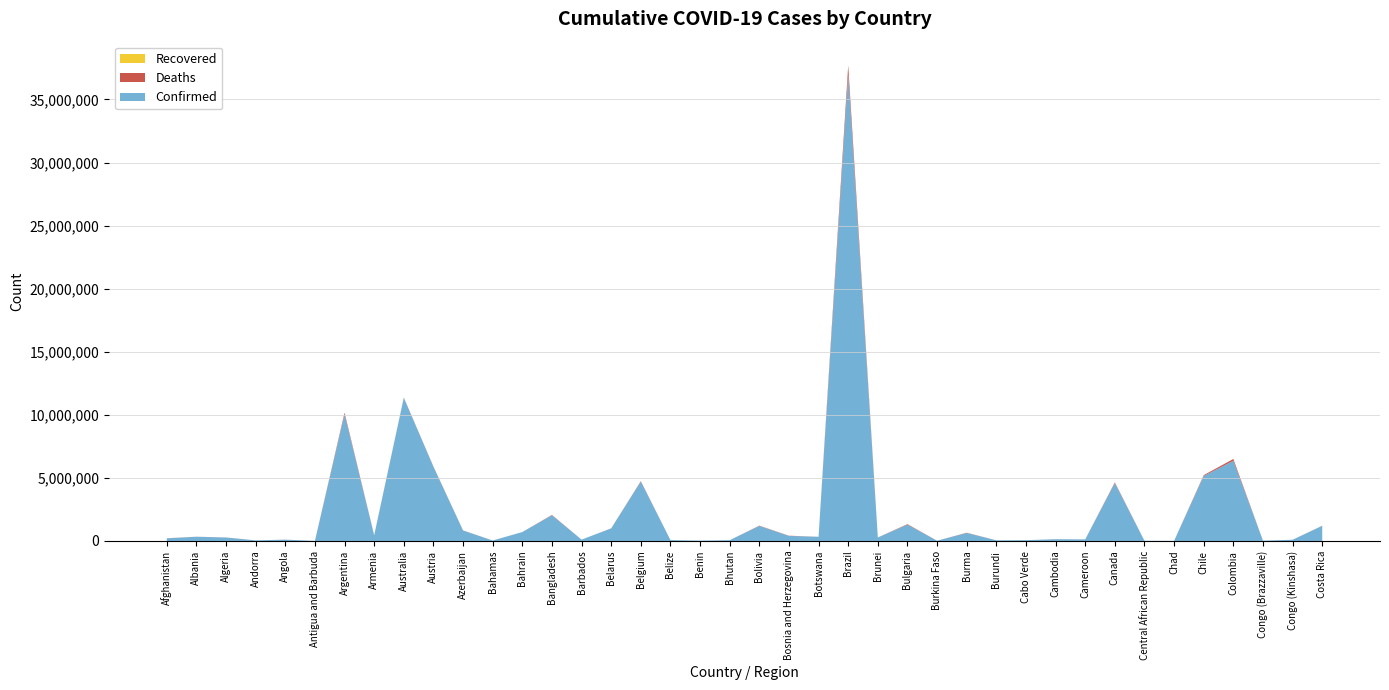

Reading right to left, what are all the values shown in this chart?

Confirmed: Costa Rica=1199055	Congo (Kinshasa)=95646	Congo (Brazzaville)=25077	Colombia=6356468	Chile=5154016	Chad=7675	Central African Republic=15368	Canada=4595042	Cameroon=124328	Cambodia=138713	Cabo Verde=63240	Burundi=53609	Burma=633903	Burkina Faso=22056	Bulgaria=1296450	Brunei=277992	Brazil=36997328	Botswana=329662	Bosnia and Herzegovina=401575	Bolivia=1192283	Bhutan=62615	Benin=27990	Belize=70740	Belgium=4708273	Belarus=994037	Barbados=106645	Bangladesh=2037773	Bahrain=705444	Bahamas=37491	Azerbaijan=828426	Austria=5878713	Australia=11347698	Armenia=446819	Argentina=10043308	Antigua and Barbuda=9106	Angola=105205	Andorra=47866	Algeria=271431	Albania=334336	Afghanistan=209181
Deaths: Costa Rica=9214	Congo (Kinshasa)=1464	Congo (Brazzaville)=388	Colombia=142296	Chile=64109	Chad=194	Central African Republic=113	Canada=51253	Cameroon=1965	Cambodia=3056	Cabo Verde=413	Burundi=38	Burma=19490	Burkina Faso=396	Bulgaria=38208	Brunei=225	Brazil=698382	Botswana=2801	Bosnia and Herzegovina=16278	Bolivia=22362	Bhutan=21	Benin=163	Belize=688	Belgium=33663	Belarus=7118	Barbados=575	Bangladesh=29445	Bahrain=1548	Bahamas=833	Azerbaijan=10108	Austria=21848	Australia=19265	Armenia=8721	Argentina=130458	Antigua and Barbuda=146	Angola=1931	Andorra=165	Algeria=6881	Albania=3598	Afghanistan=7896
Recovered: Costa Rica=0	Congo (Kinshasa)=0	Congo (Brazzaville)=0	Colombia=0	Chile=0	Chad=0	Central African Republic=0	Canada=0	Cameroon=0	Cambodia=0	Cabo Verde=0	Burundi=0	Burma=0	Burkina Faso=0	Bulgaria=0	Brunei=0	Brazil=0	Botswana=0	Bosnia and Herzegovina=0	Bolivia=0	Bhutan=0	Benin=0	Belize=0	Belgium=0	Belarus=0	Barbados=0	Bangladesh=0	Bahrain=0	Bahamas=0	Azerbaijan=0	Austria=0	Australia=0	Armenia=0	Argentina=0	Antigua and Barbuda=0	Angola=0	Andorra=0	Algeria=0	Albania=0	Afghanistan=0